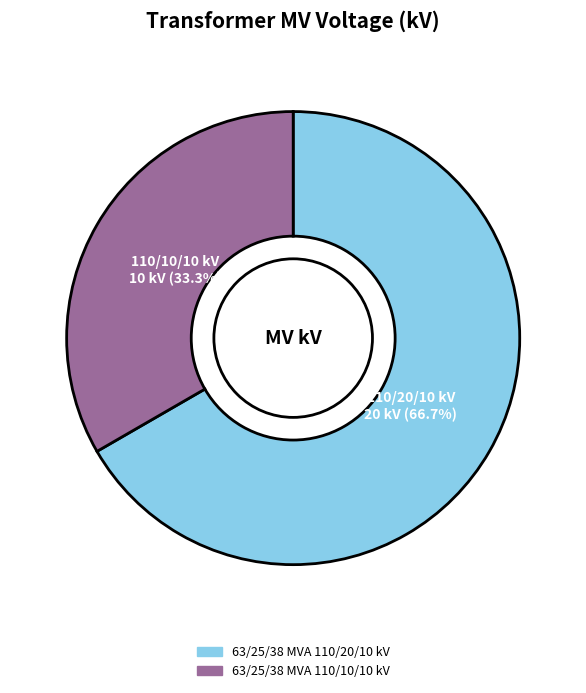

Which slice is the smallest?

63/25/38 MVA 110/10/10 kV